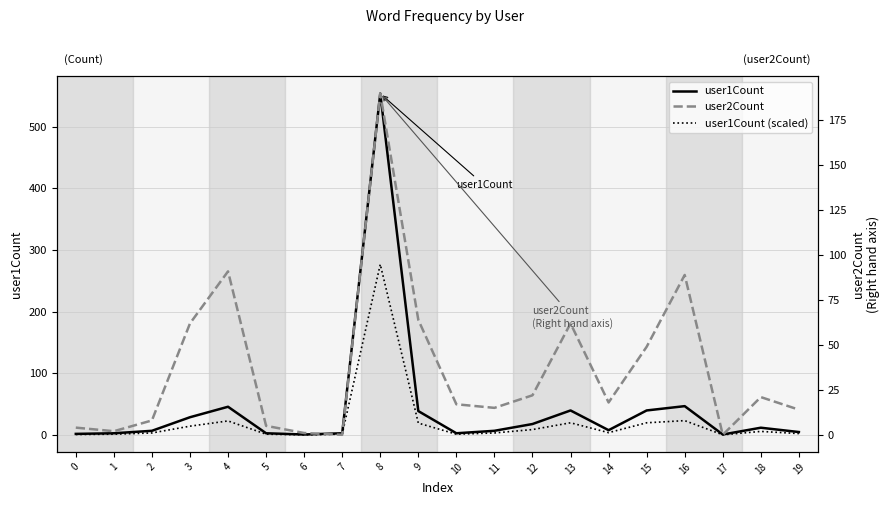

Where is the first local maximum for user1Count?

4